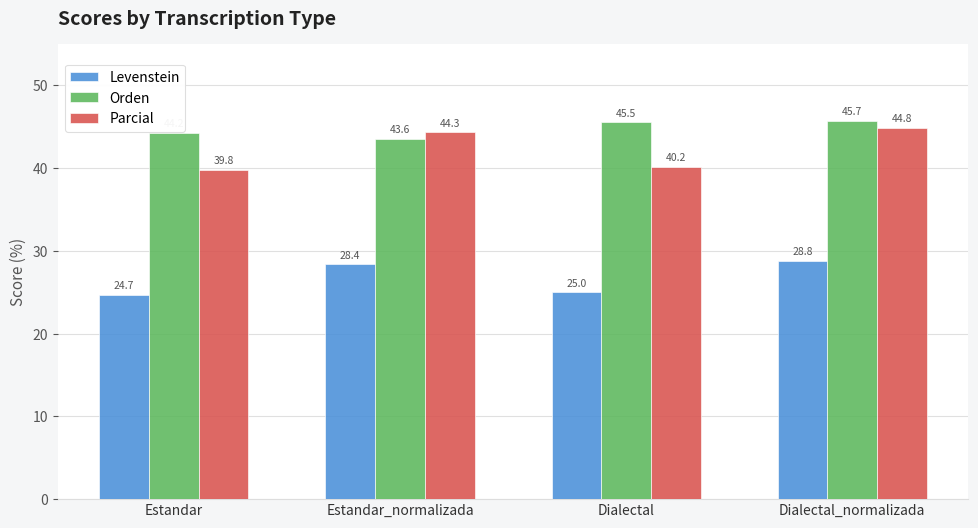

List the labels in order of Levenstein value, largest first.

Dialectal_normalizada, Estandar_normalizada, Dialectal, Estandar